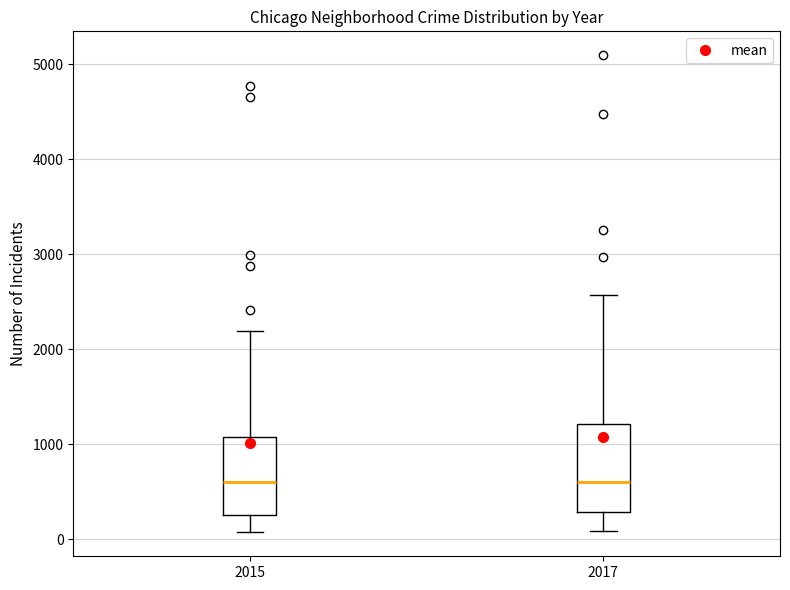

Reading left to right, read every box against the y-axis: the position of its median line, the range the box covers, and the ends of its whiskers. The values are not printed on the chart, so give them approximately, as read against the axis.

2015: median 600, box 300 to 1100, whiskers 100 to 2200
2017: median 600, box 300 to 1200, whiskers 100 to 2600